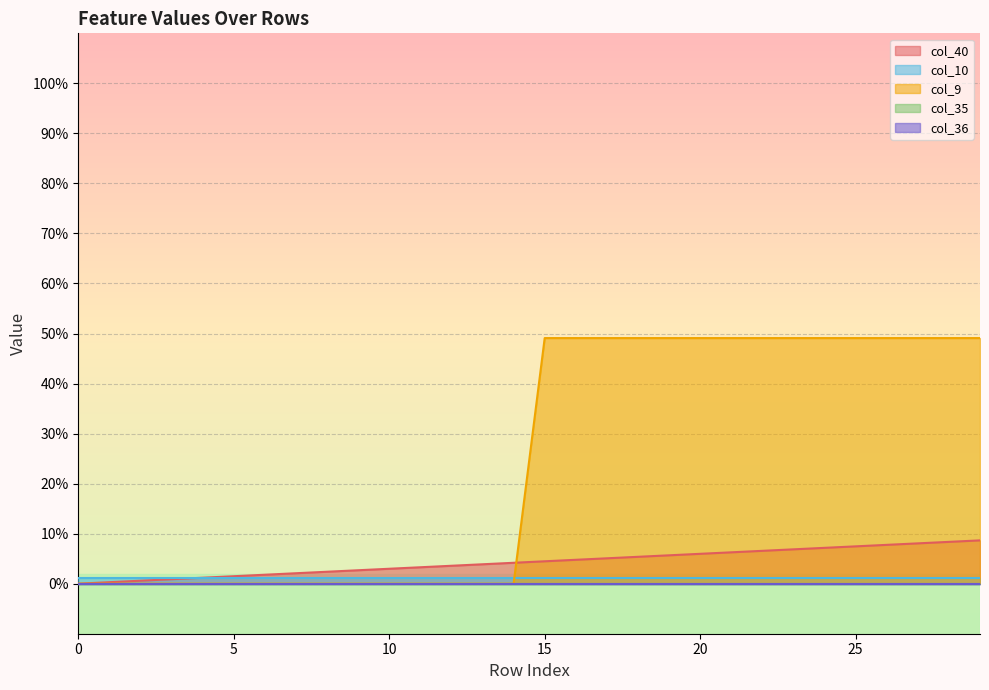

What are all the series names shown in the legend?

col_40, col_10, col_9, col_35, col_36